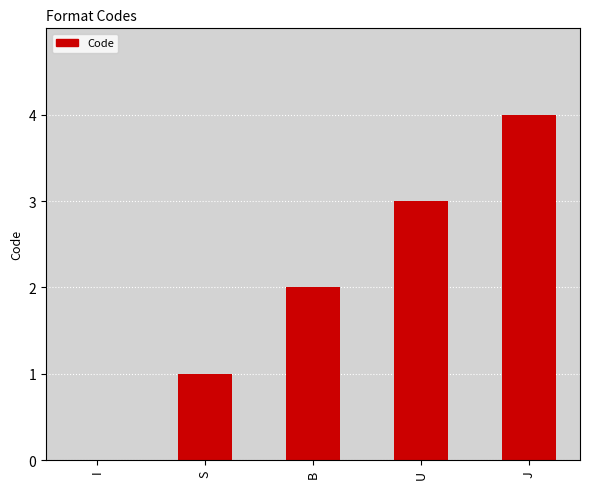

Which has a higher value, J or S?

J